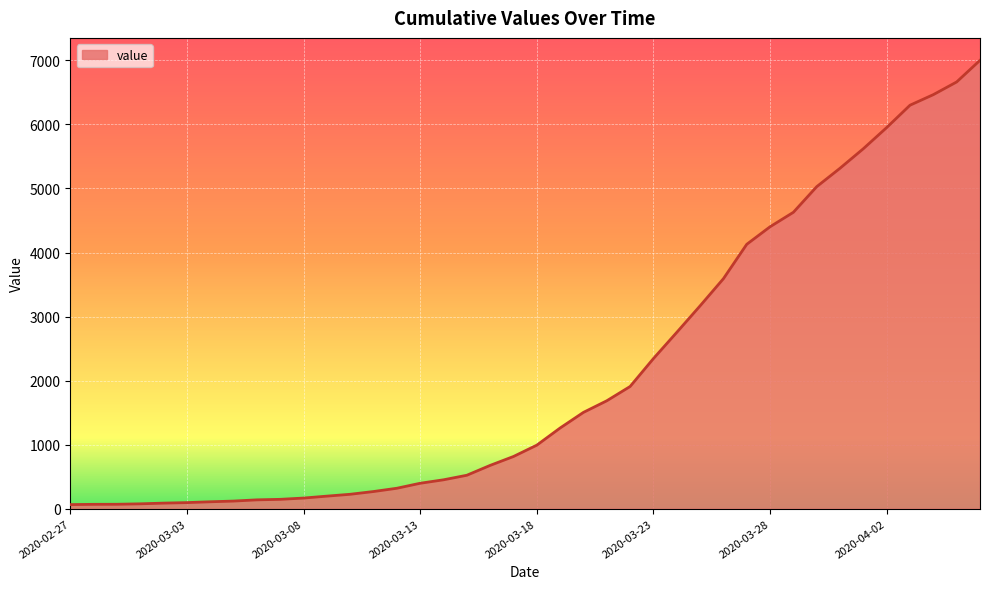

What is the maximum value shown in the chart?

7001